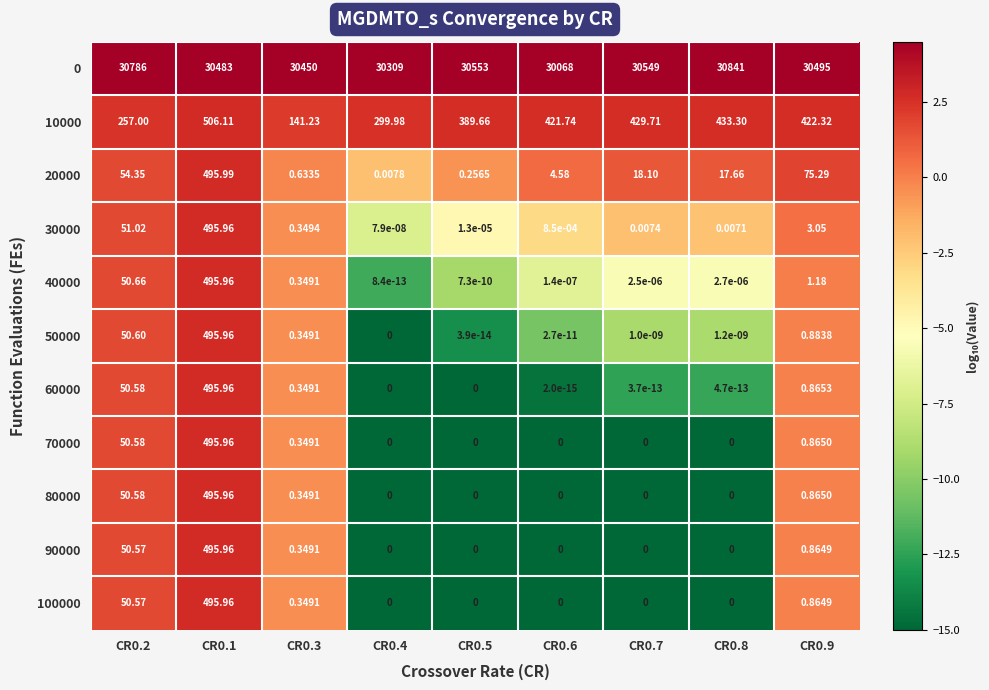

What is the maximum value shown in the chart?

30841.0